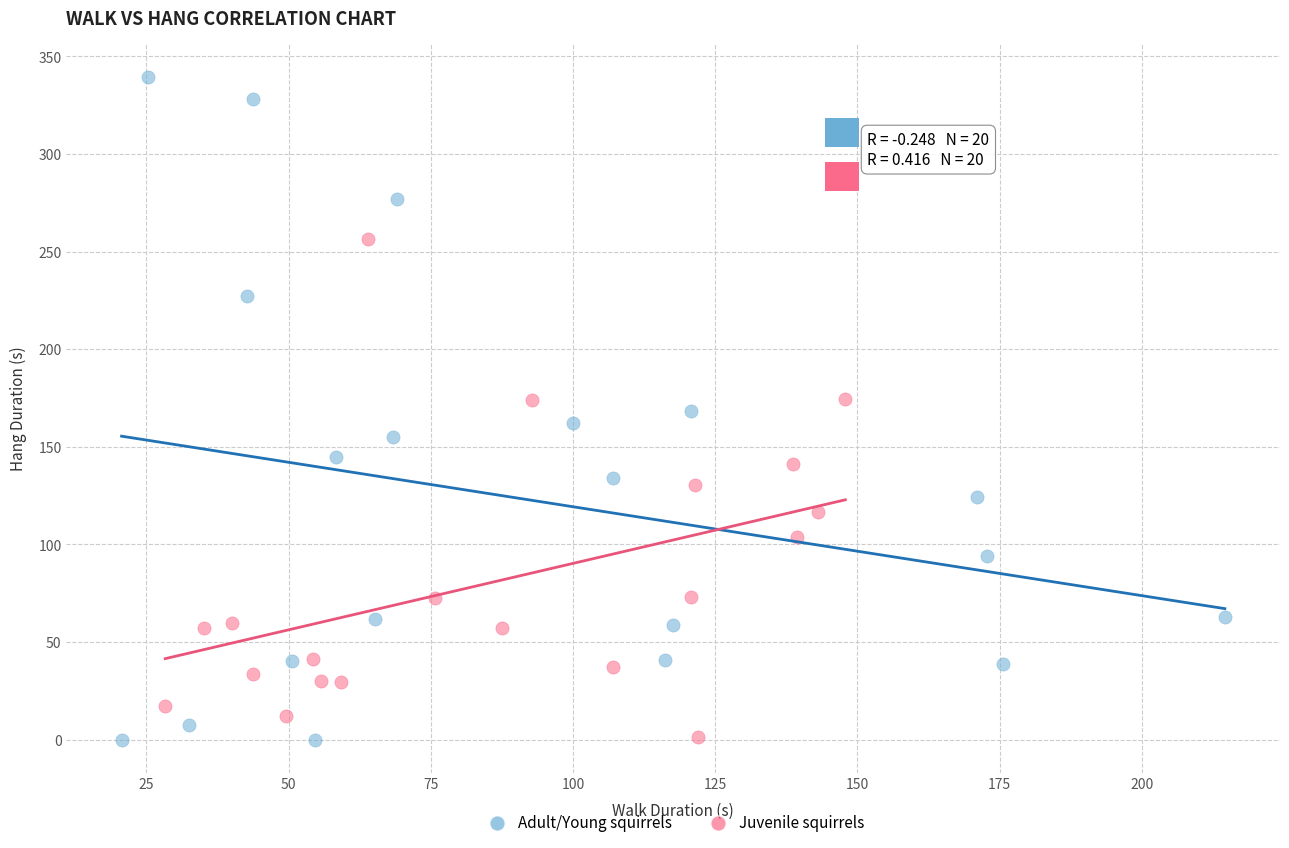

Which series has the widest spread of Y values?

Adult/Young squirrels